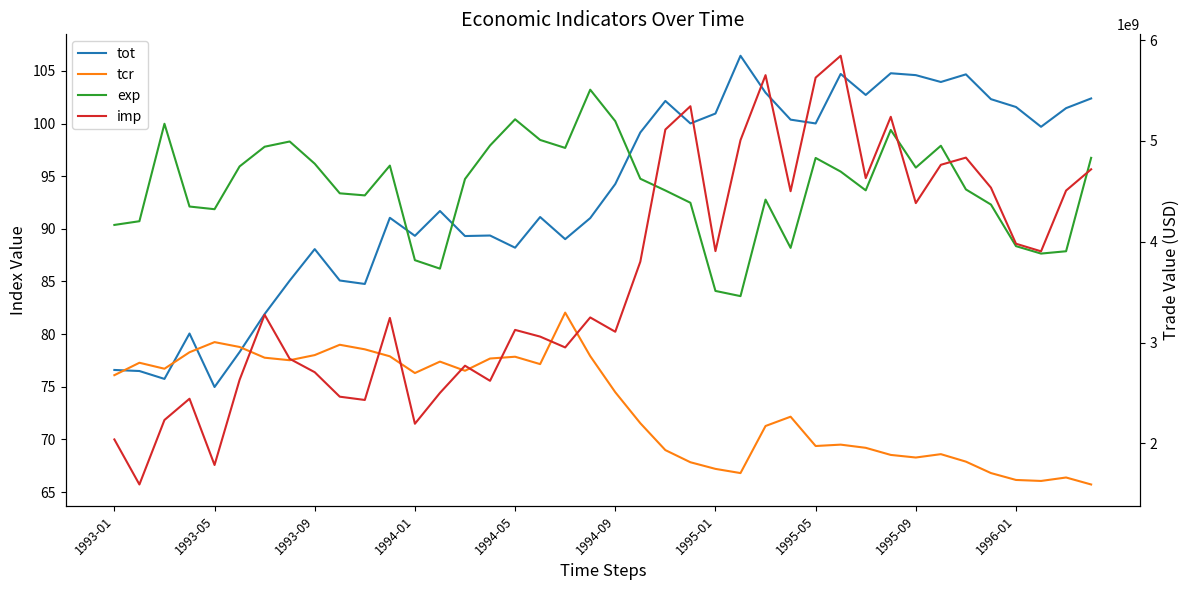

Which series has the largest total across all categories?

exp